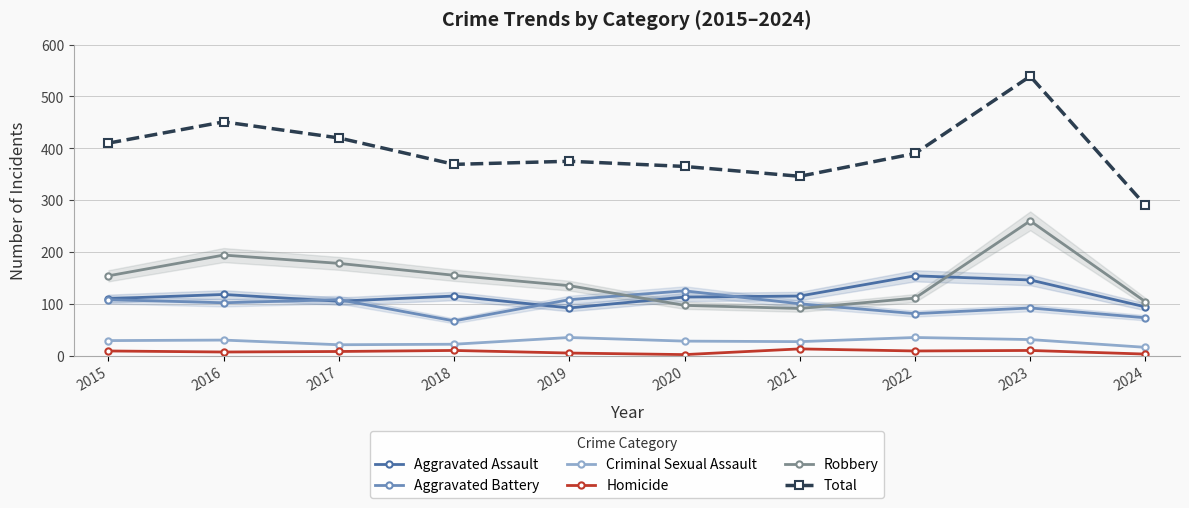

Reading right to left, extract all data points from this chart.

Aggravated Assault: 2024=94	2023=146	2022=154	2021=115	2020=113	2019=92	2018=115	2017=105	2016=118	2015=110
Aggravated Battery: 2024=73	2023=92	2022=81	2021=100	2020=125	2019=108	2018=67	2017=108	2016=102	2015=108
Criminal Sexual Assault: 2024=16	2023=31	2022=35	2021=27	2020=28	2019=35	2018=22	2017=21	2016=30	2015=29
Homicide: 2024=3	2023=10	2022=9	2021=13	2020=2	2019=5	2018=10	2017=8	2016=7	2015=9
Robbery: 2024=104	2023=260	2022=111	2021=91	2020=97	2019=135	2018=155	2017=178	2016=194	2015=154
Total: 2024=290	2023=539	2022=390	2021=346	2020=365	2019=375	2018=369	2017=420	2016=451	2015=410